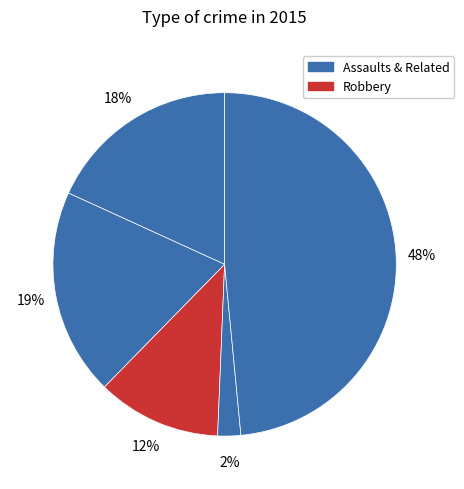

How many slices are in this pie chart?

5